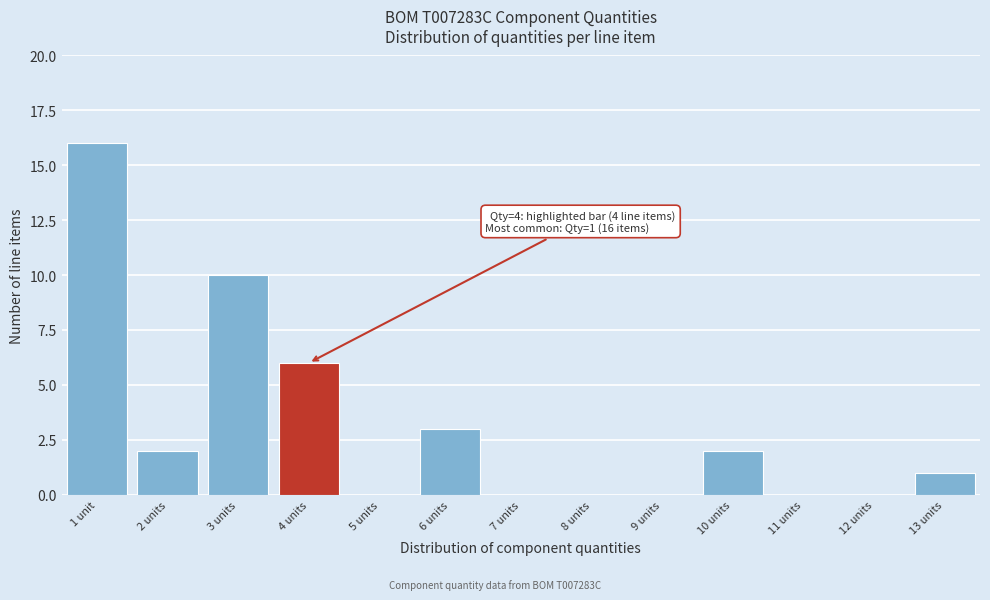

Reading left to right, extract all data points from this chart.

1 unit=16	2 units=2	3 units=10	4 units=6	5 units=0	6 units=3	7 units=0	8 units=0	9 units=0	10 units=2	11 units=0	12 units=0	13 units=1